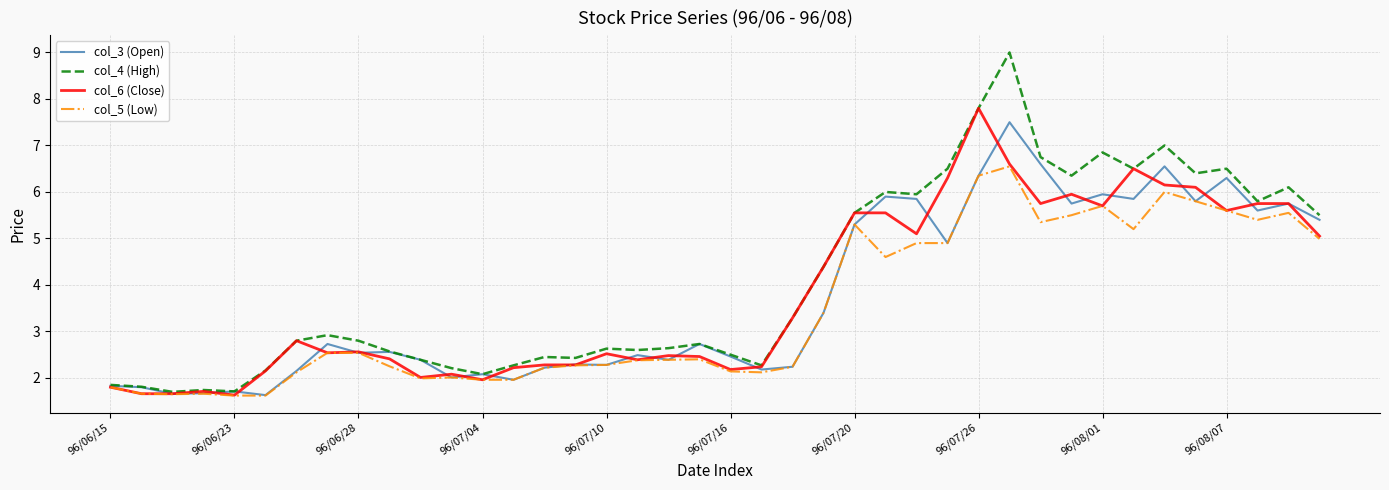

Which series has the largest range (max minus min)?

col_4 (High)